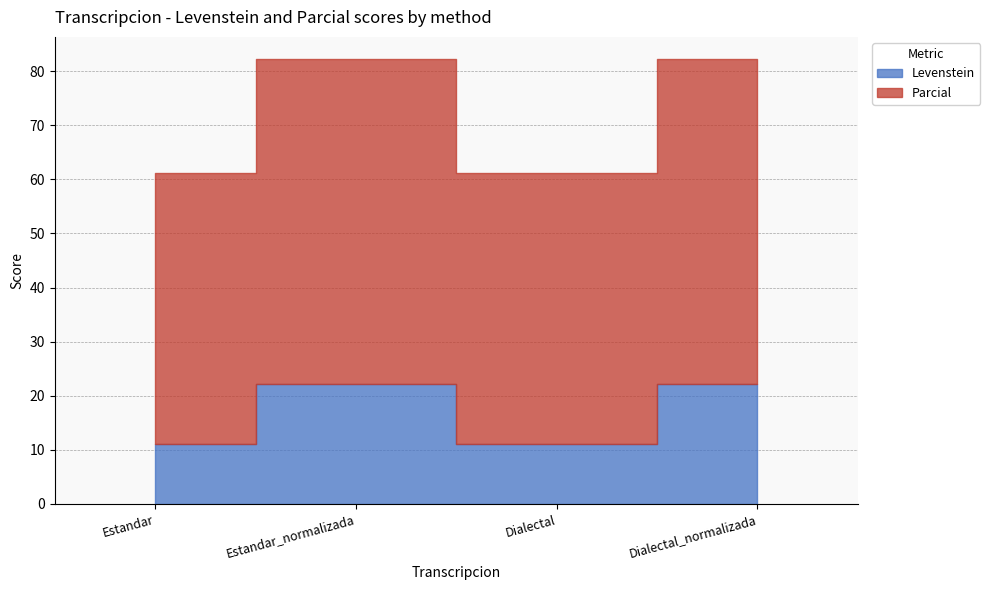

True or false: Levenstein has a value of 30.5 at Estandar_normalizada.

False